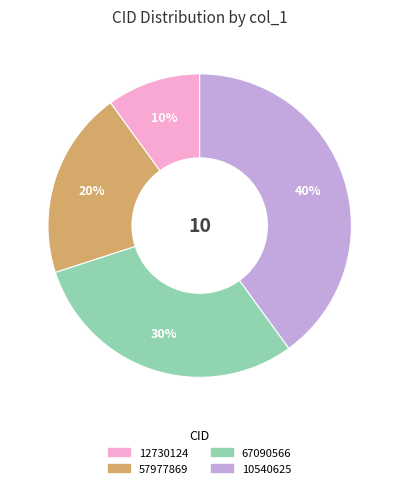

To the nearest percent, what is the difference between the largest and smallest slice percentages?

30%